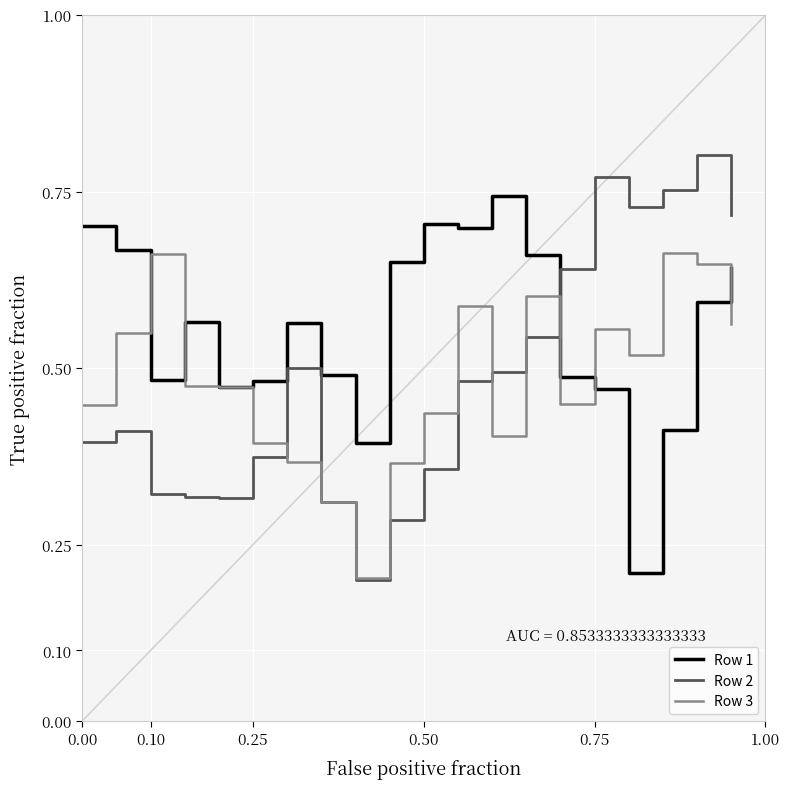

Which series has the largest total across all categories?

Row 1